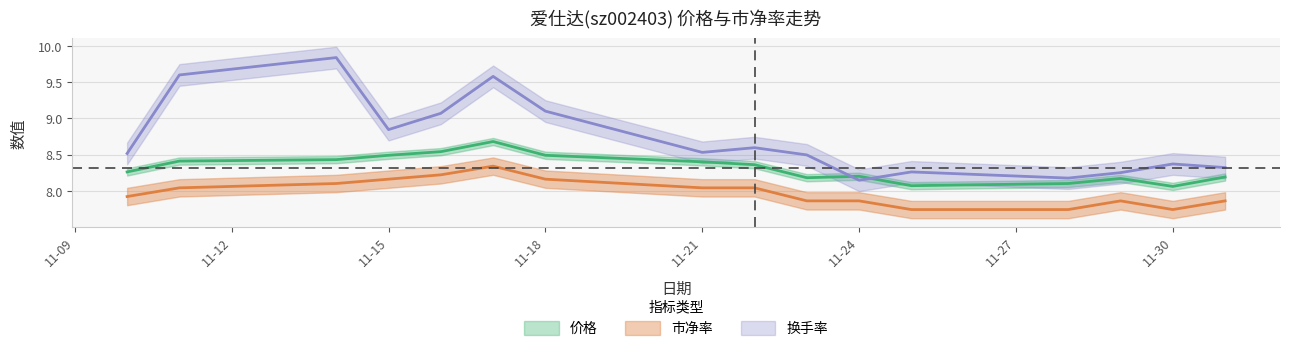

What is the average value of the 市净率 series?

8.0